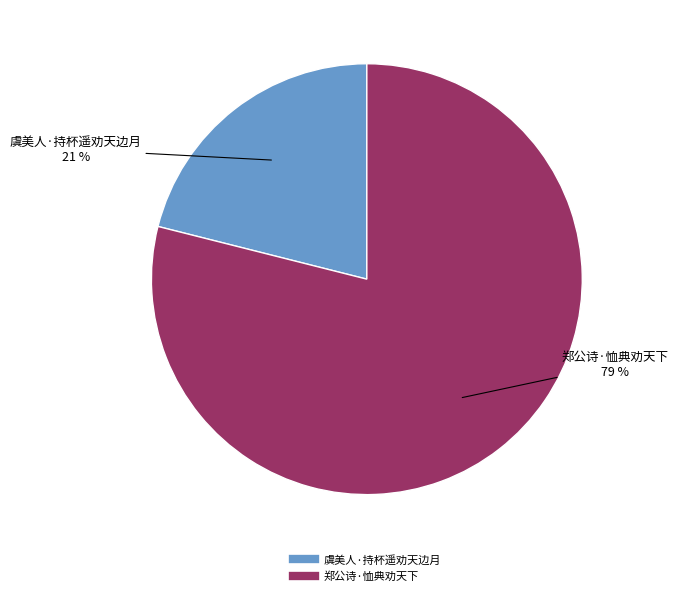

What percentage is the 郑公诗·恤典劝天下 slice, to the nearest percent?

79%